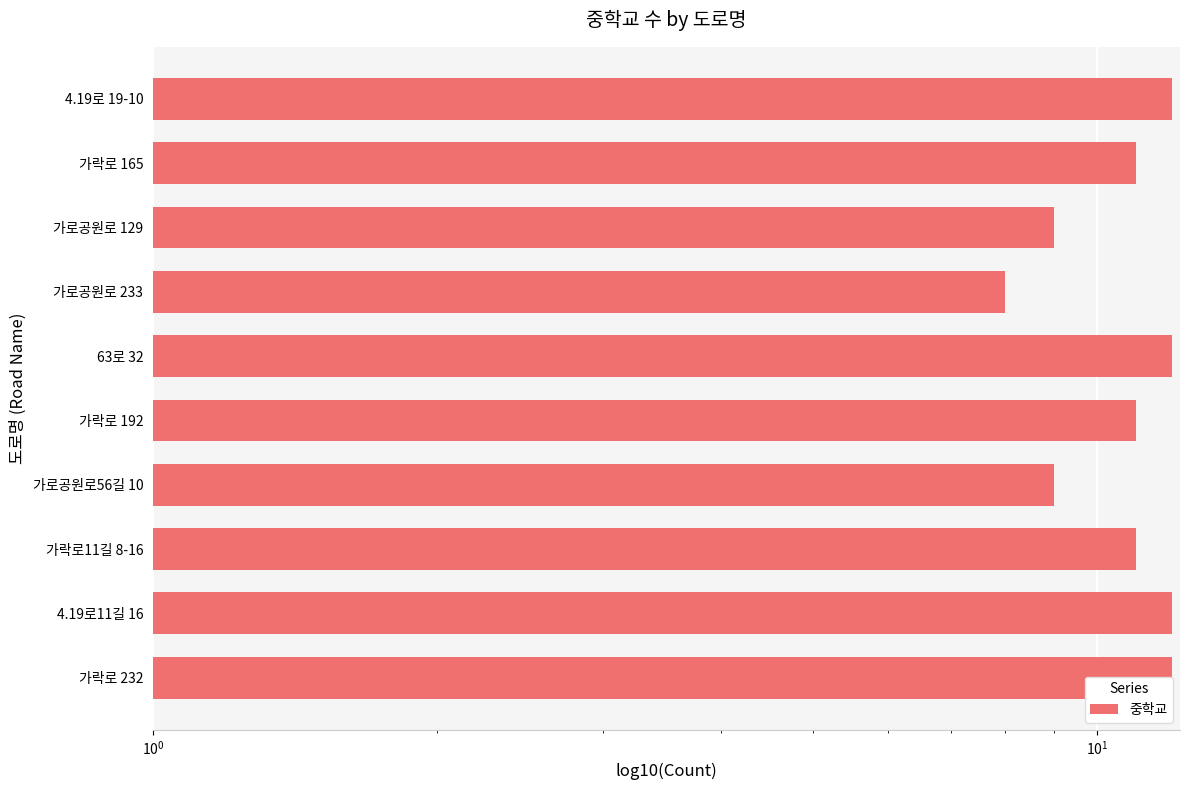

What position from the right is 가락로 232?

1